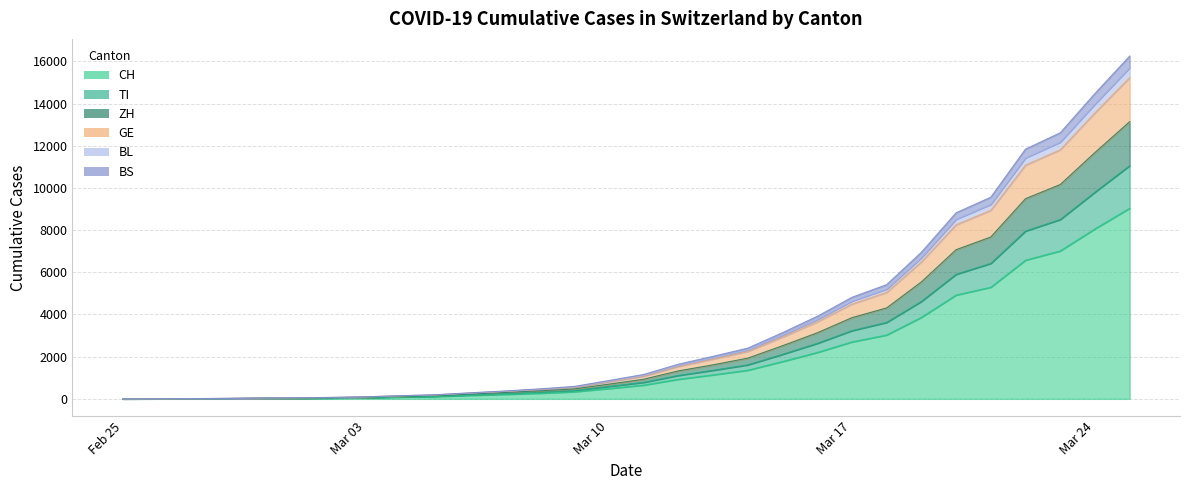

At which label does ZH first exceed 1155?

2020-03-12